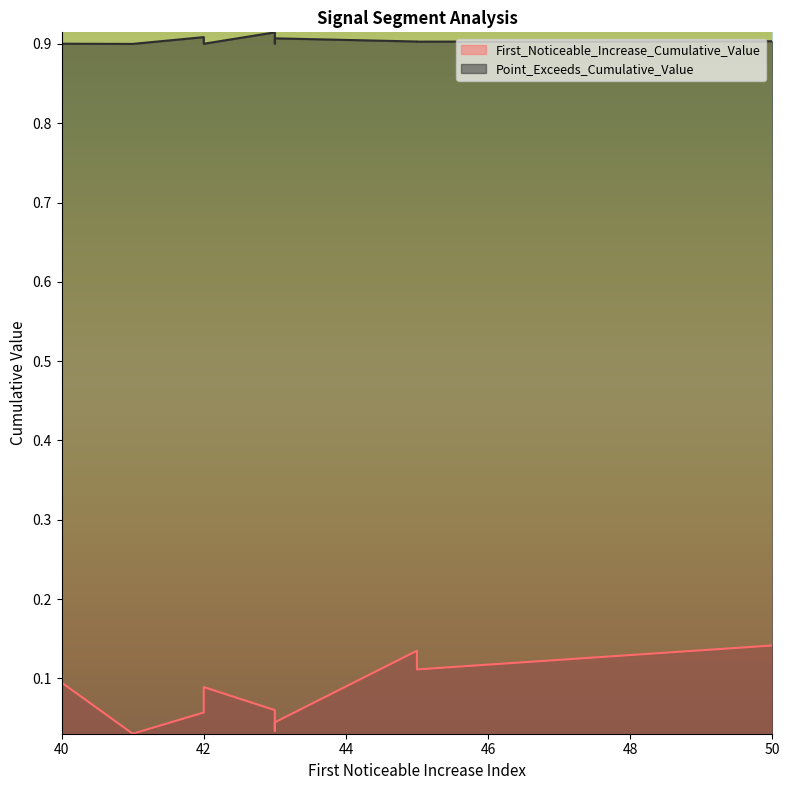

What is the total value across all series at 50?

1.0